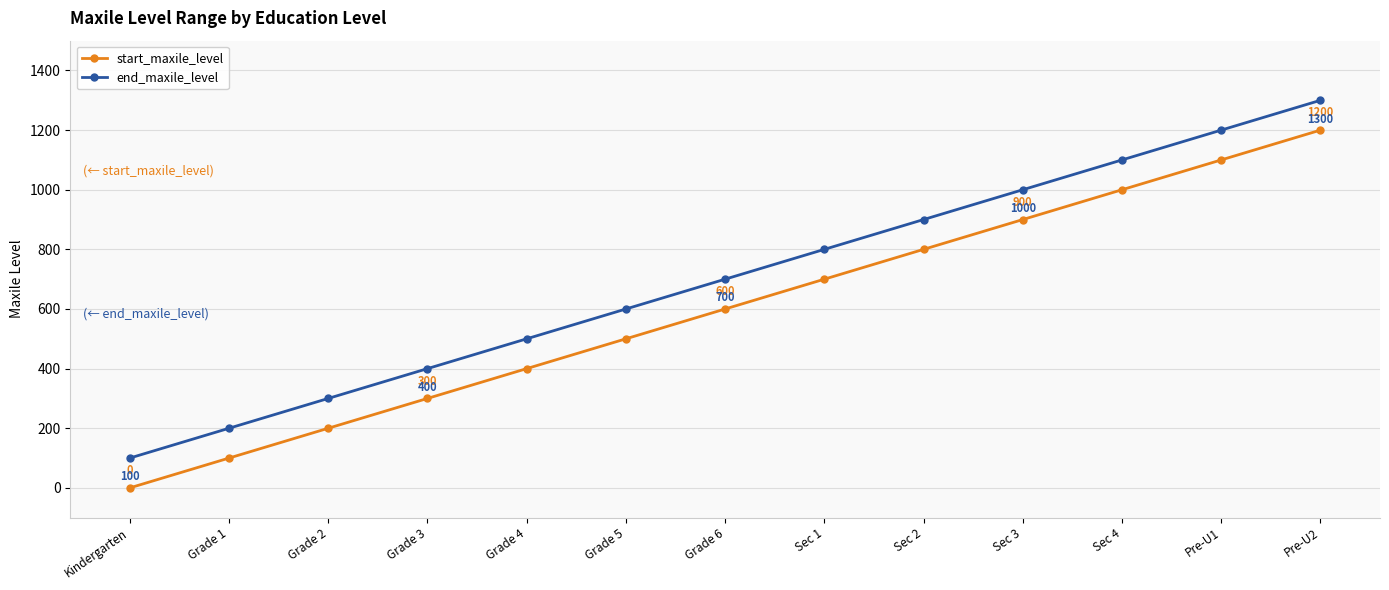

What is the label of the 6th point from the left?

Grade 5